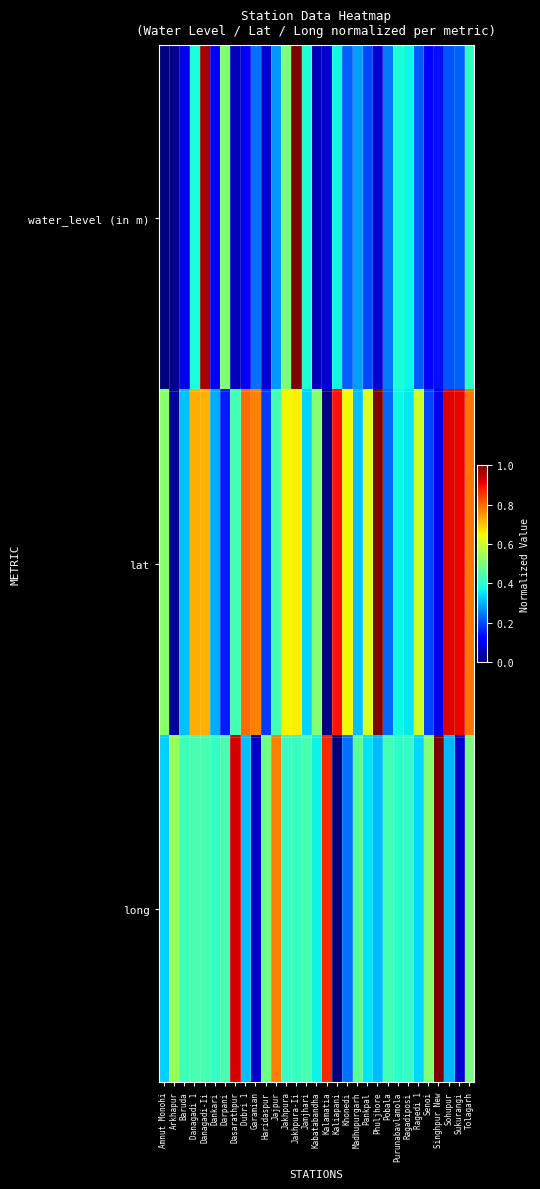

Reading right to left, what are all the values shown in this chart?

water_level (in m): Tolagarh=0.4	Sukurangi=0.2	Sohupur=0.2	Singhpur New=0.1	Senoi=0.1	Ragedi 1=0.2	Ragadiposi=0.4	Purunabavlamola=0.4	Pobala=0.2	Phuljhore=0.1	Pankpal=0.2	Madhupurgarh=0.3	Khonedi=0.2	Kaliapani=0.4	Kalamatia=0.1	Kabatabandha=0.0	Jamjhari=0.4	Jakhpura-Ii=1.0	Jakhpura=0.5	Jajpur=0.3	Haridaspur=0.1	Garamian=0.2	Dubri 1=0.1	Dasarathpur=0.1	Darpani=0.5	Dankari=0.1	Danagadi-Ii=1.0	Danagadi 1=0.4	Baruda=0.1	Arkhapur=0.0	Amnut Monohi=0.0
lat: Tolagarh=0.8	Sukurangi=0.9	Sohupur=0.9	Singhpur New=0.1	Senoi=0.2	Ragedi 1=0.6	Ragadiposi=0.4	Purunabavlamola=0.4	Pobala=0.2	Phuljhore=1.0	Pankpal=0.6	Madhupurgarh=0.3	Khonedi=0.6	Kaliapani=0.9	Kalamatia=0.0	Kabatabandha=0.5	Jamjhari=0.3	Jakhpura-Ii=0.7	Jakhpura=0.7	Jajpur=0.4	Haridaspur=0.2	Garamian=0.8	Dubri 1=0.8	Dasarathpur=0.4	Darpani=0.2	Dankari=0.3	Danagadi-Ii=0.7	Danagadi 1=0.7	Baruda=0.3	Arkhapur=0.0	Amnut Monohi=0.5
long: Tolagarh=0.5	Sukurangi=0.1	Sohupur=0.3	Singhpur New=1.0	Senoi=0.5	Ragedi 1=0.3	Ragadiposi=0.4	Purunabavlamola=0.4	Pobala=0.4	Phuljhore=0.3	Pankpal=0.3	Madhupurgarh=0.5	Khonedi=0.2	Kaliapani=0.0	Kalamatia=0.9	Kabatabandha=0.4	Jamjhari=0.4	Jakhpura-Ii=0.4	Jakhpura=0.4	Jajpur=0.8	Haridaspur=0.5	Garamian=0.1	Dubri 1=0.3	Dasarathpur=0.9	Darpani=0.4	Dankari=0.4	Danagadi-Ii=0.4	Danagadi 1=0.4	Baruda=0.4	Arkhapur=0.5	Amnut Monohi=0.3